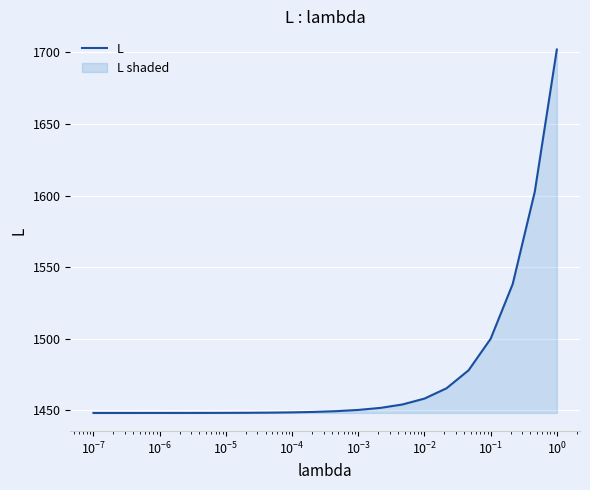

What is the greatest value displayed?

1702.0